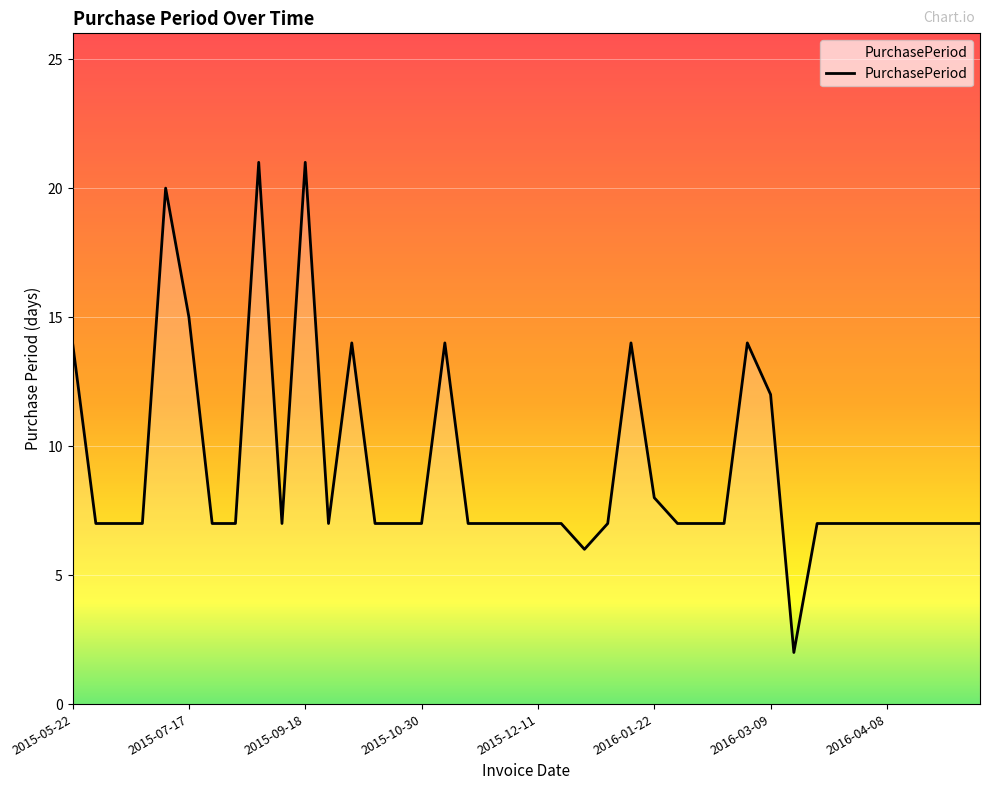

What is the maximum value shown in the chart?

21